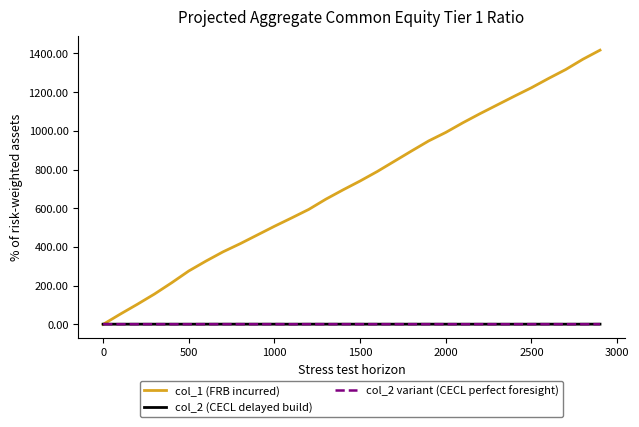

Which series ends up on top after the final intersection of col_1 (FRB incurred) and col_2 (CECL delayed build)?

col_1 (FRB incurred)